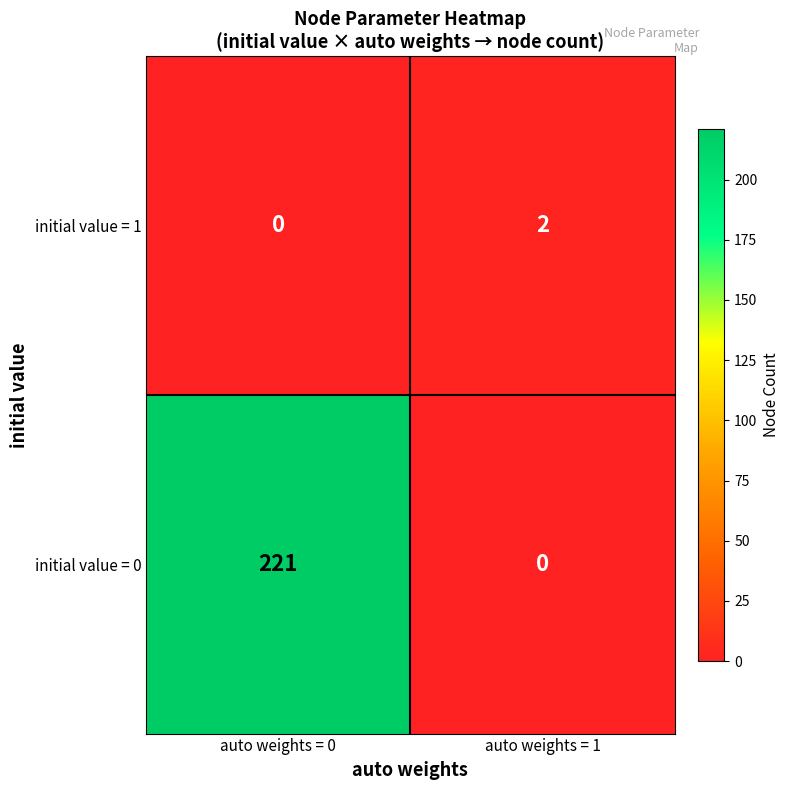

How many positive values does the initial value = 0 series have?

1